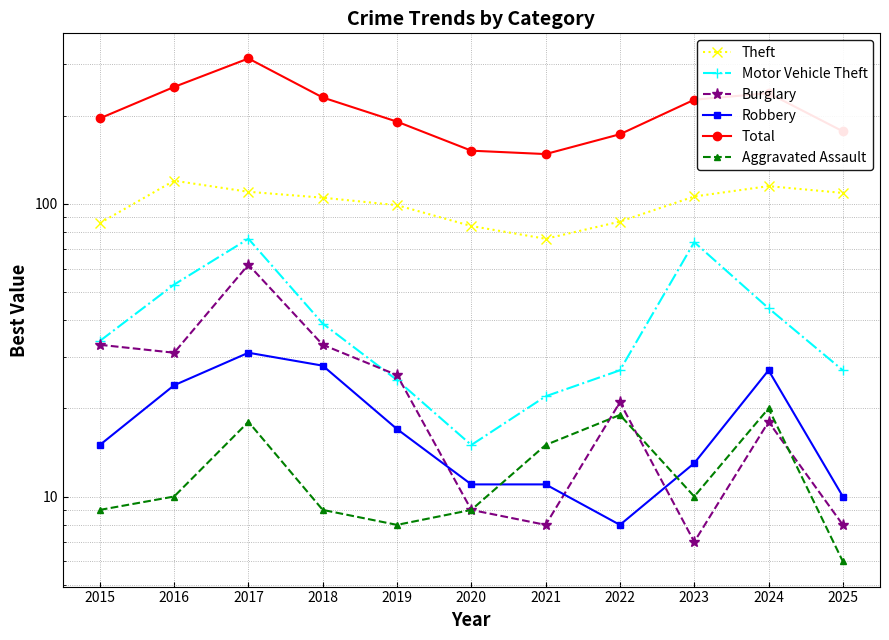

Rank the series by their maximum value, from highest to lowest.

Total, Theft, Motor Vehicle Theft, Burglary, Robbery, Aggravated Assault